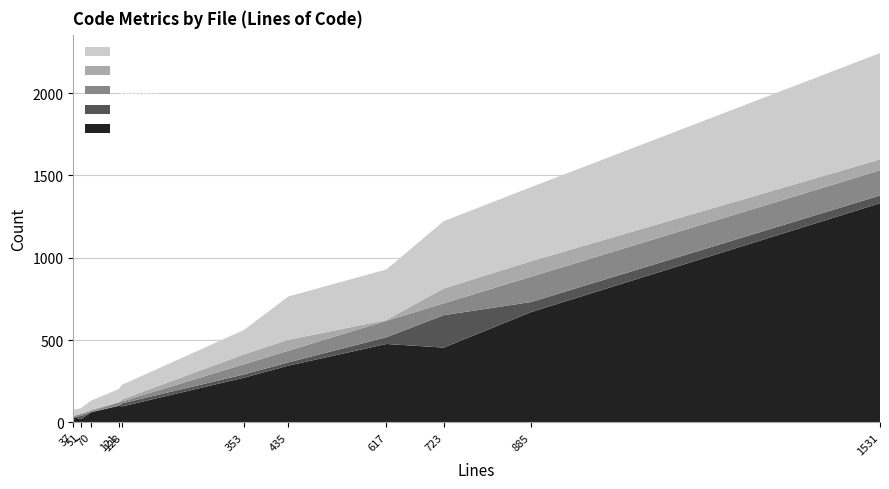

What are all the series names shown in the legend?

ULOC, Complexity, Blanks, Comments, Code